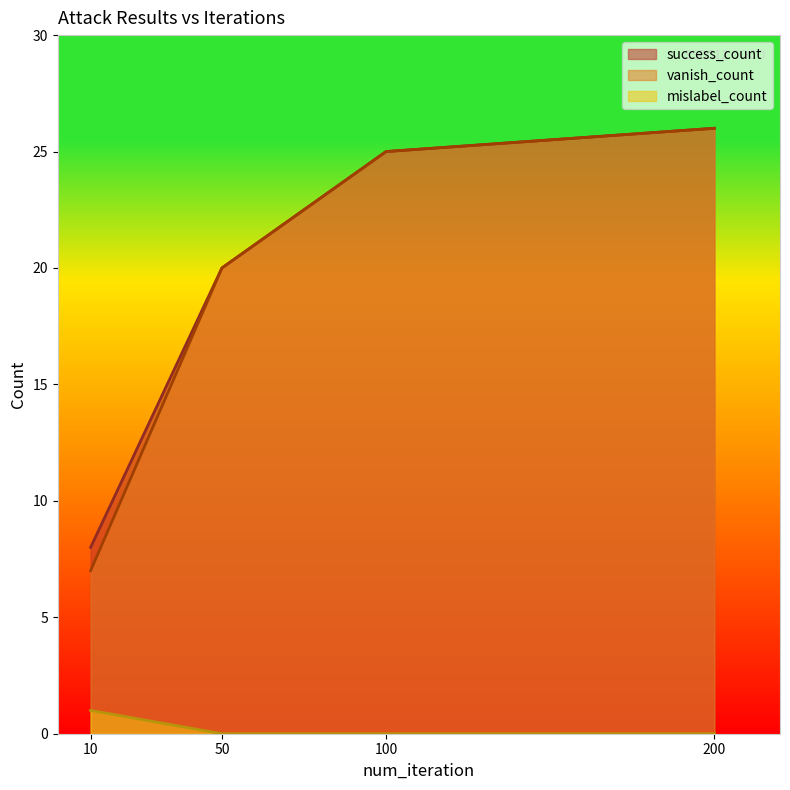

True or false: mislabel_count has a value of 0 at 100.

True